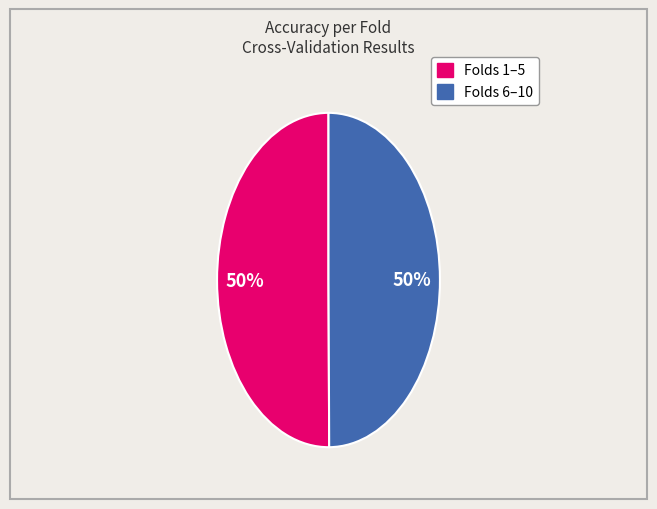

To the nearest percent, what is the average slice percentage?

50%